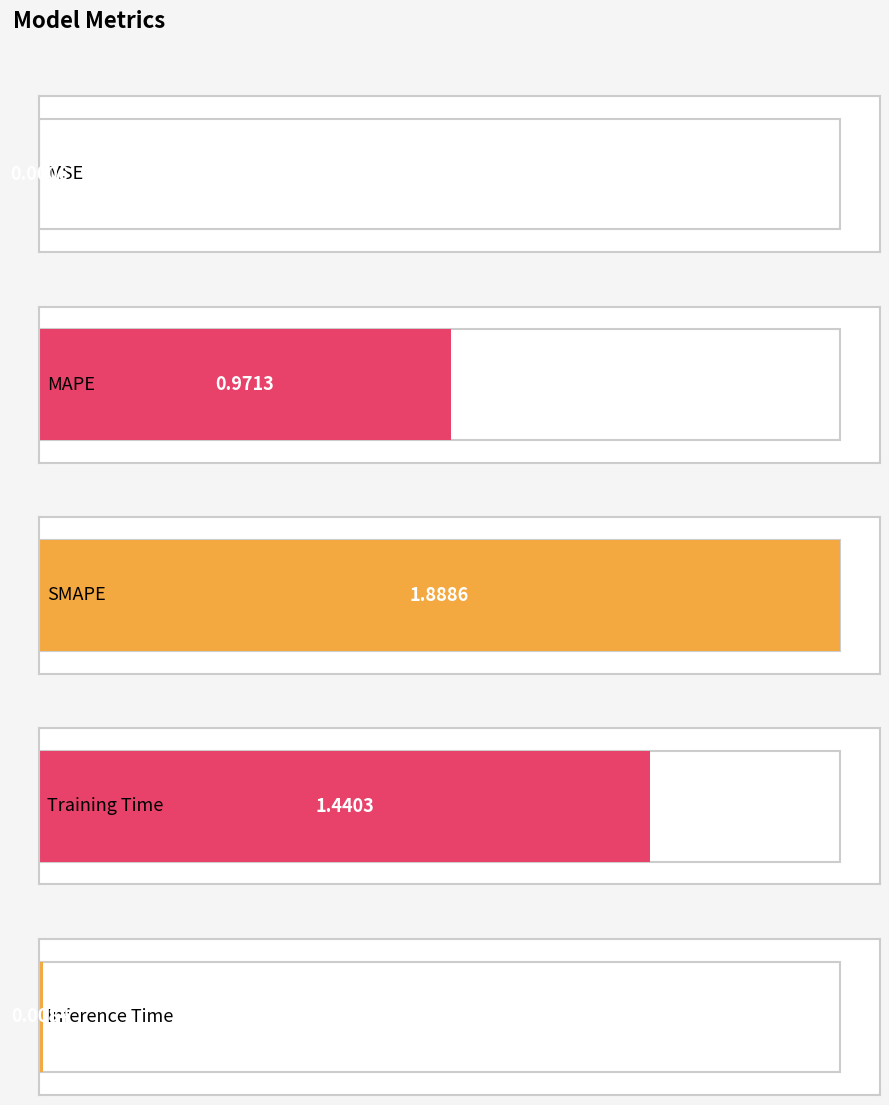

Reading right to left, list all the values displayed in this chart.

0.0	1.4	1.9	1.0	0.0